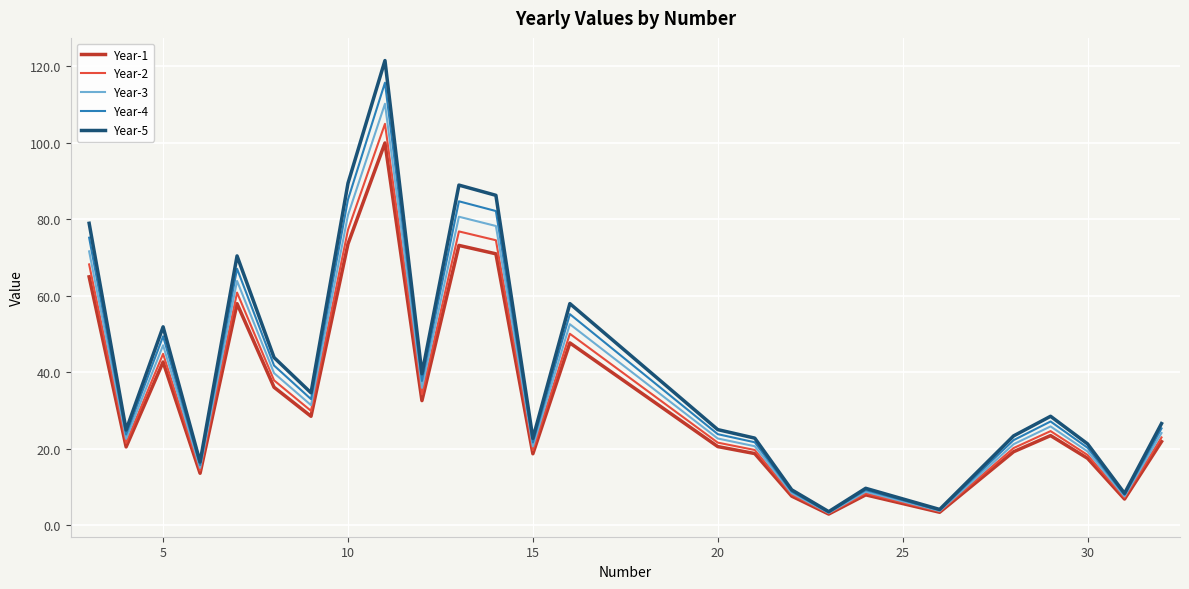

Which series has the widest spread of values?

Year-5